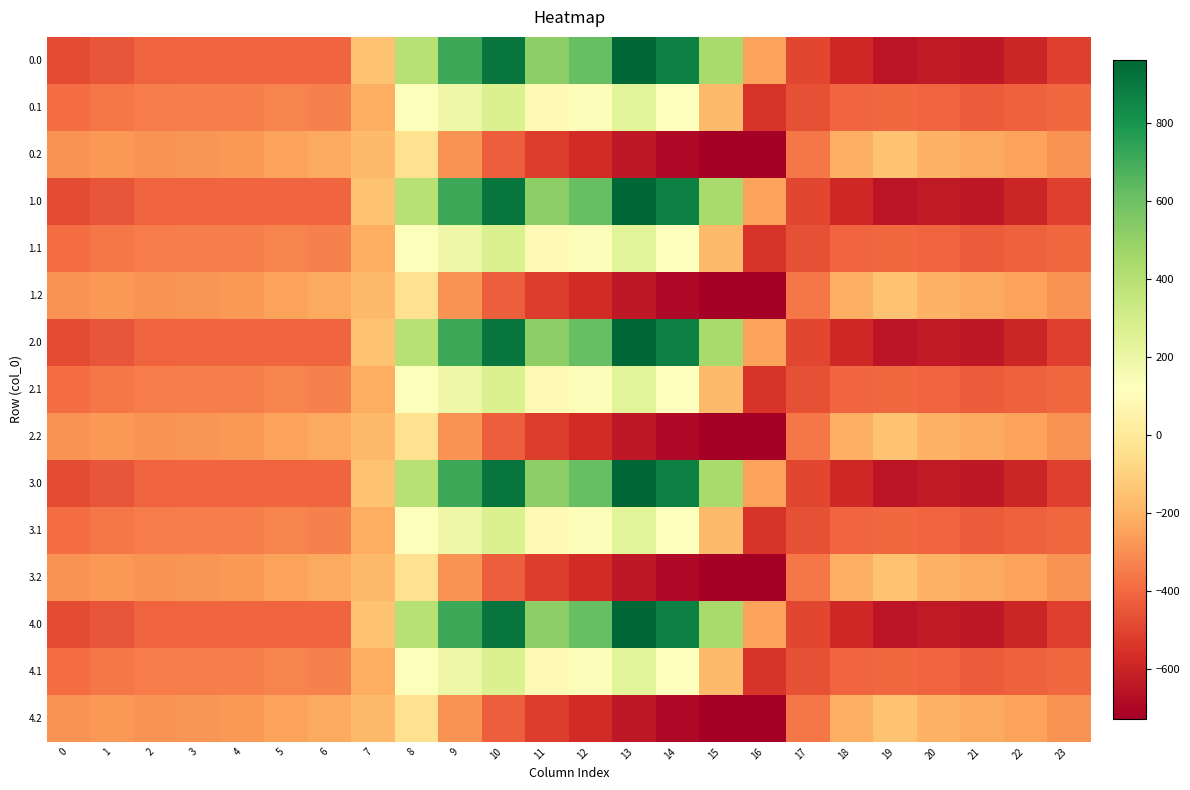

What is the maximum value shown in the chart?

962.7